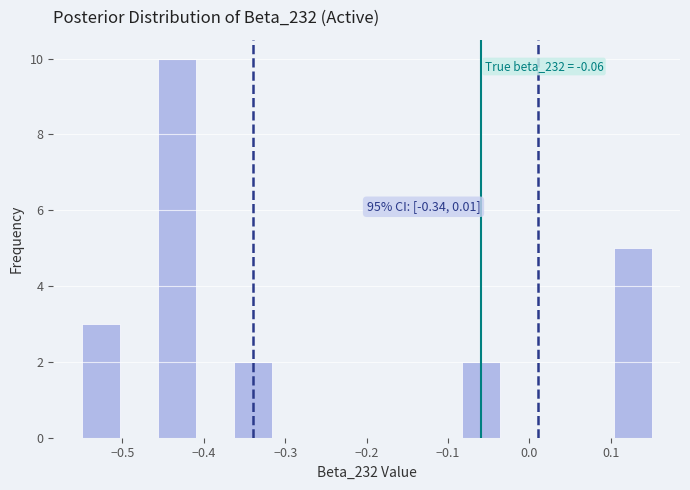

Over which range of the x-axis is the bar tallest?

-0.46 to -0.41